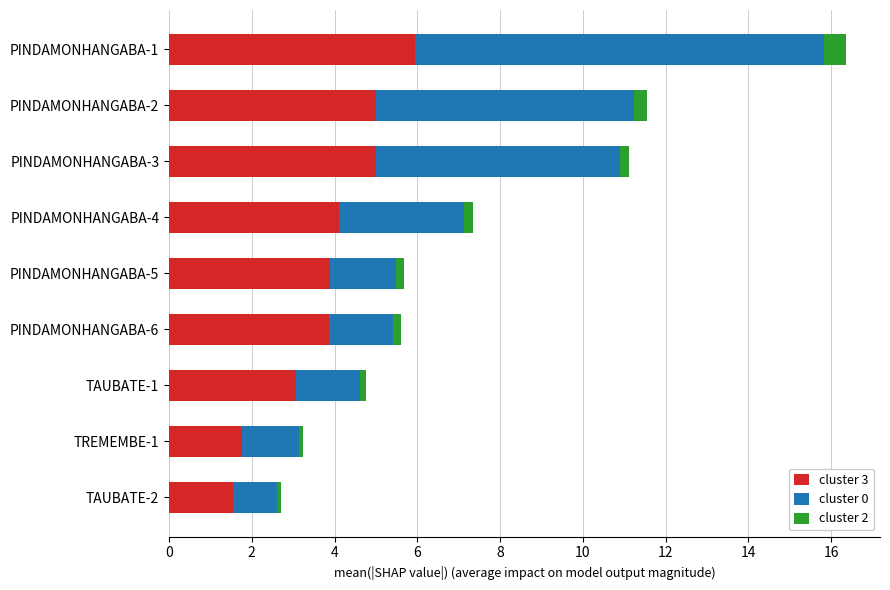

What is the maximum value for cluster 3?

5.9